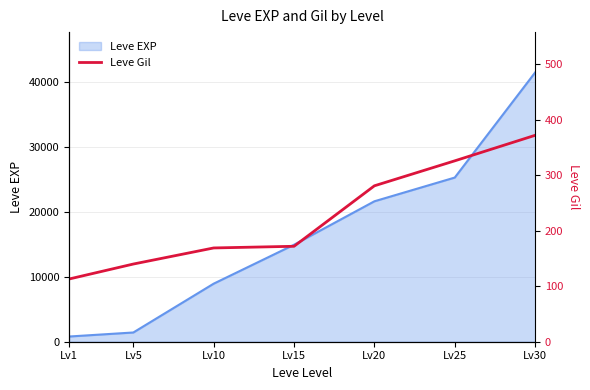

Count the values in the range 140 to 326.

5